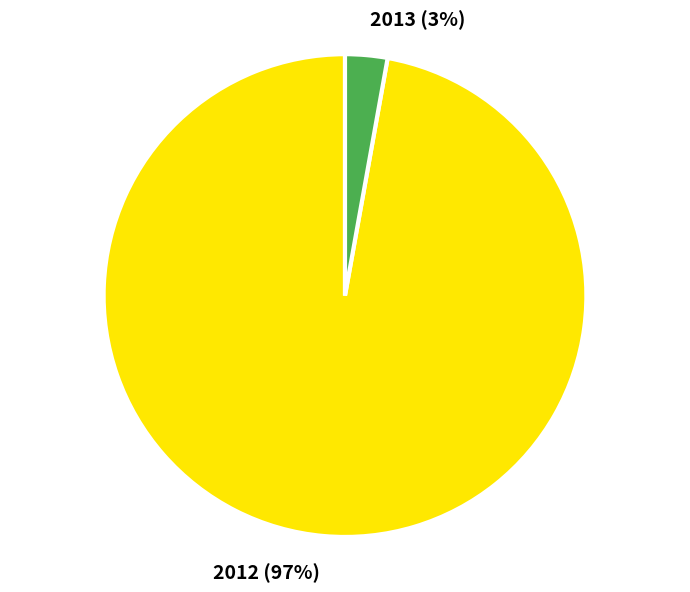

Is there a majority slice in this chart?

Yes